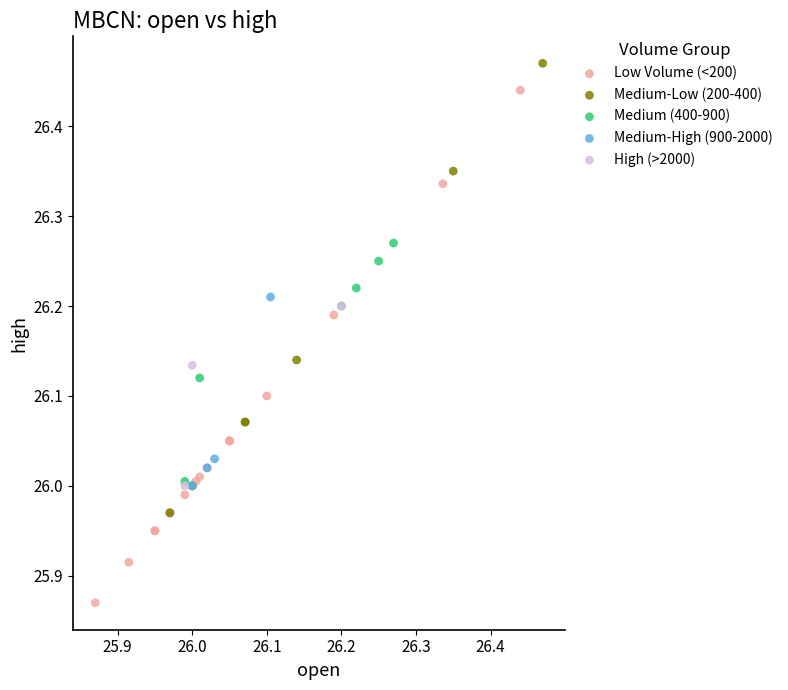

Which series has the widest spread of Y values?

Low Volume (<200)